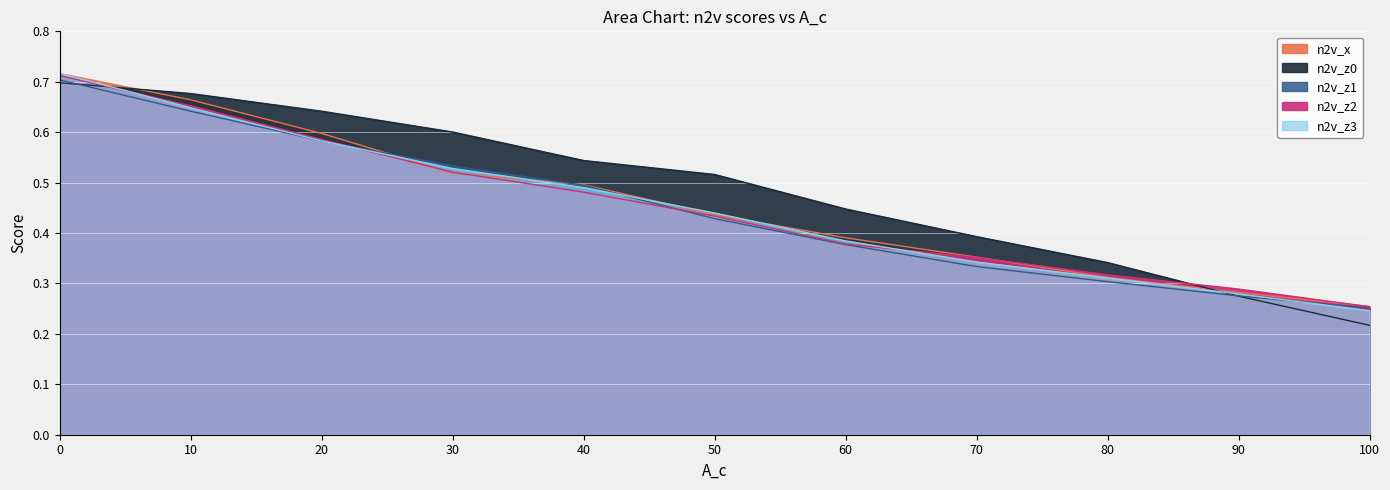

How many times do n2v_x and n2v_z1 cross each other?

2